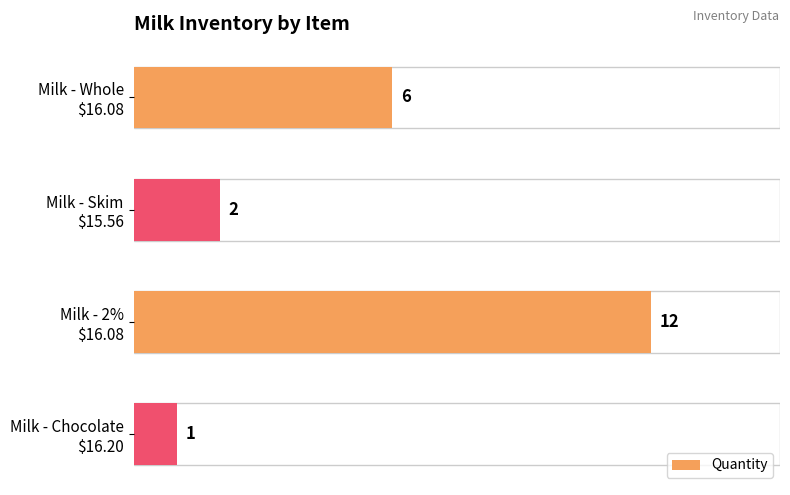

What is the maximum value shown in the chart?

12